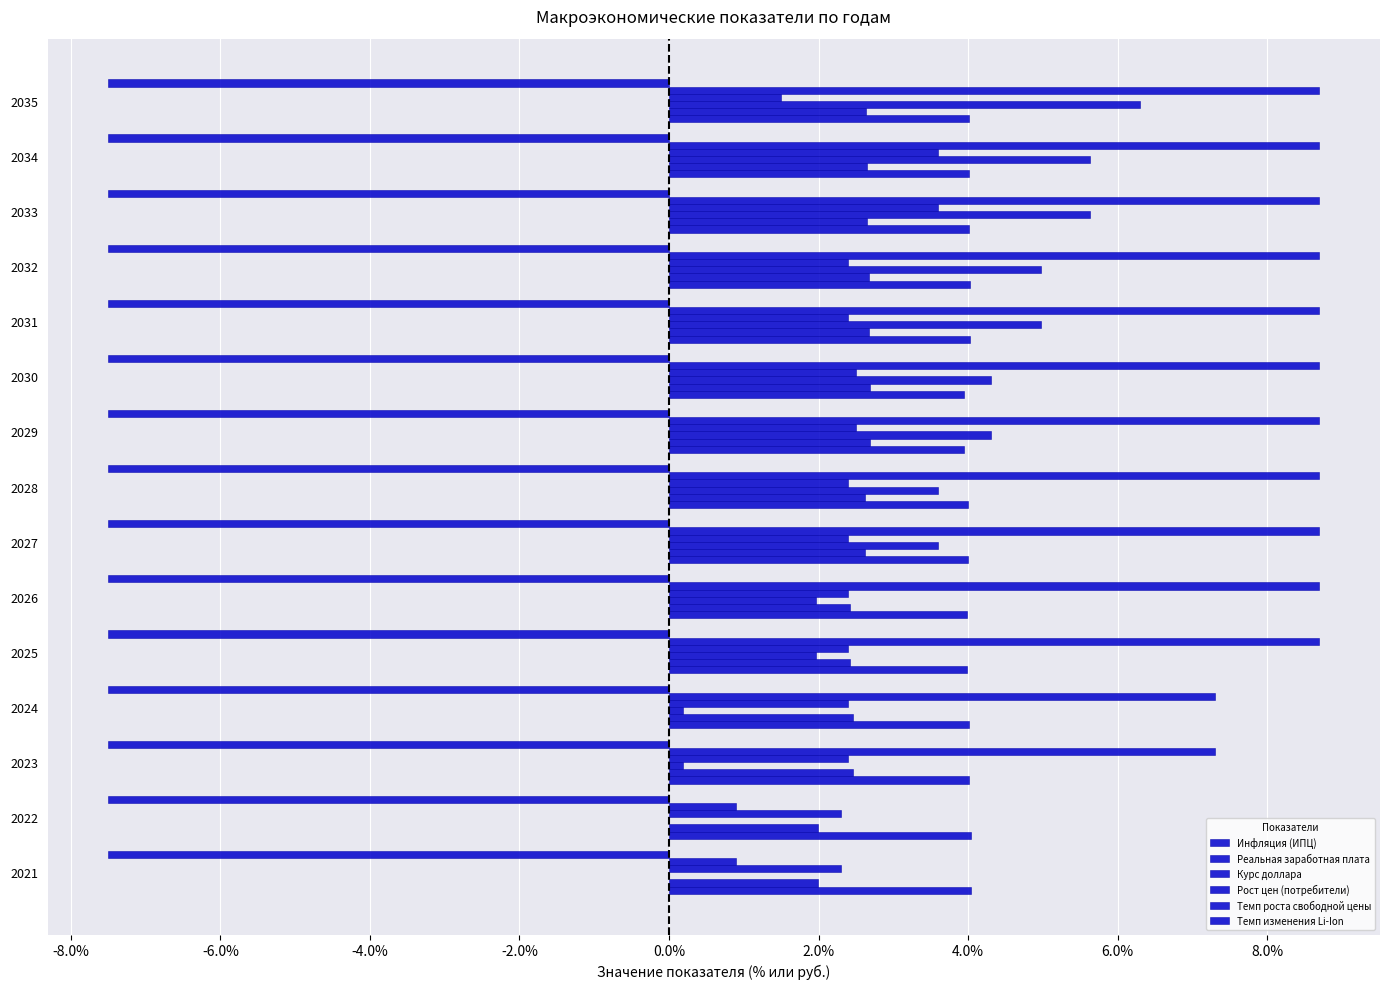

How many distinct data groups are displayed?

6